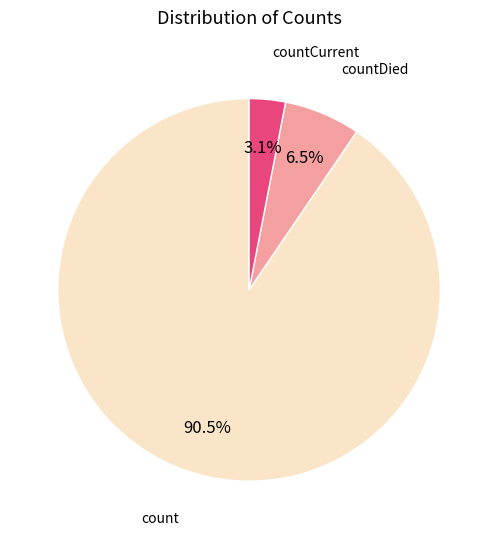

Is there any slice that represents more than half of the pie?

Yes